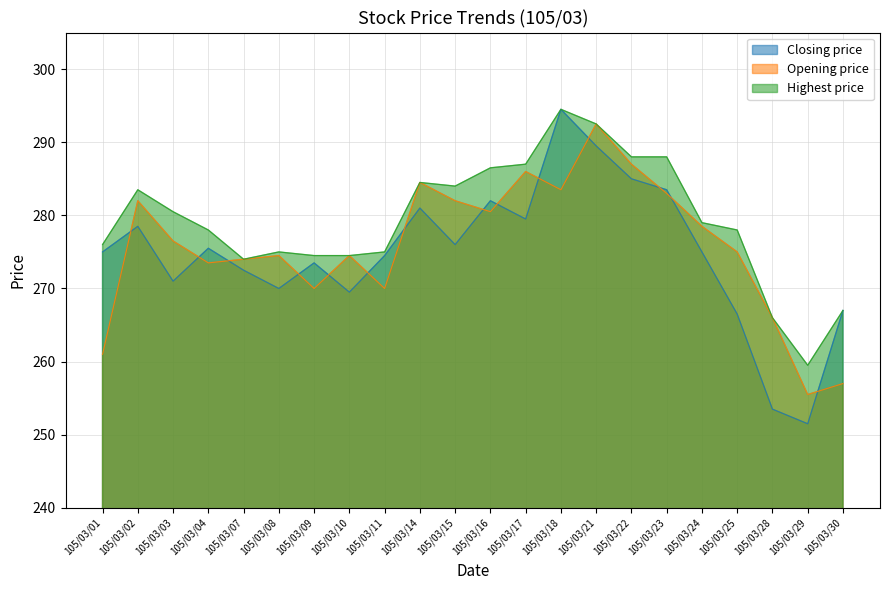

Where is Closing price nearest to the value 273?

105/03/07